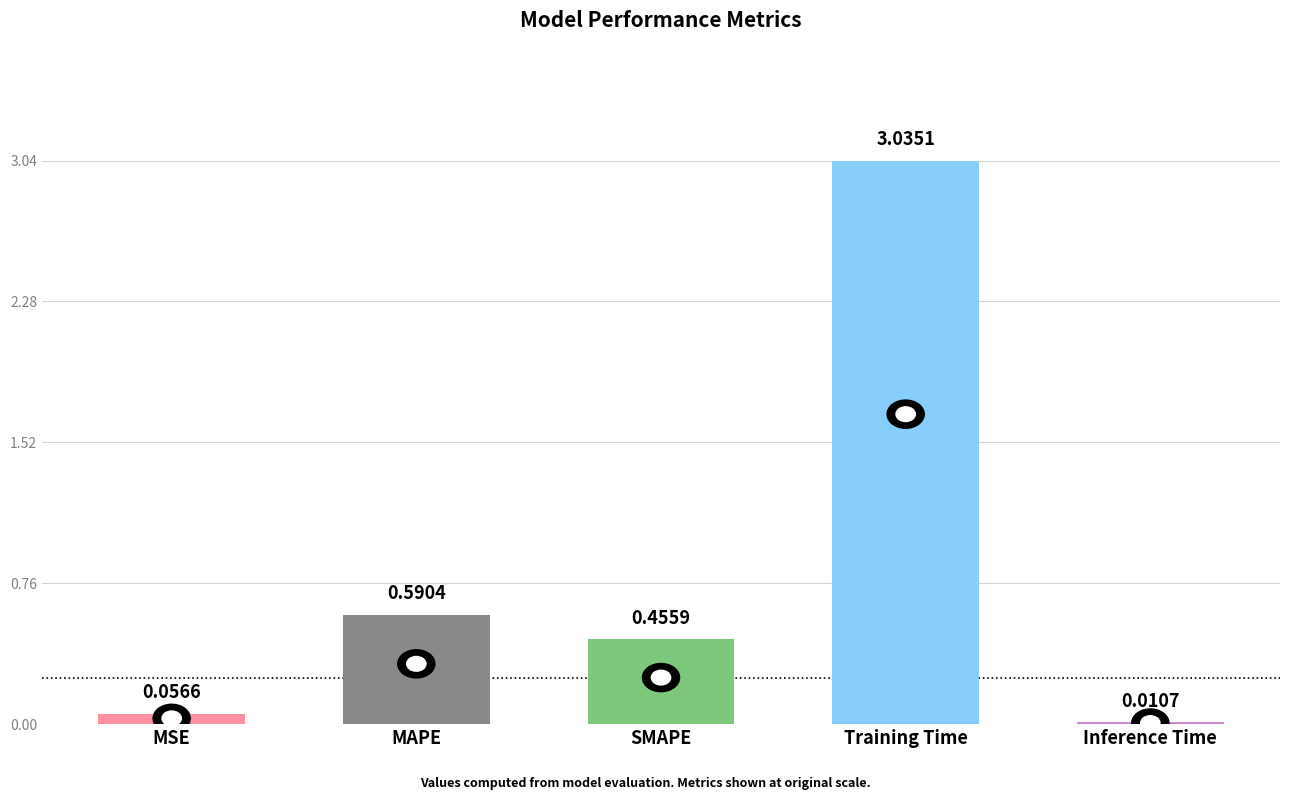

What is the change in value from MSE to MAPE?

+0.5